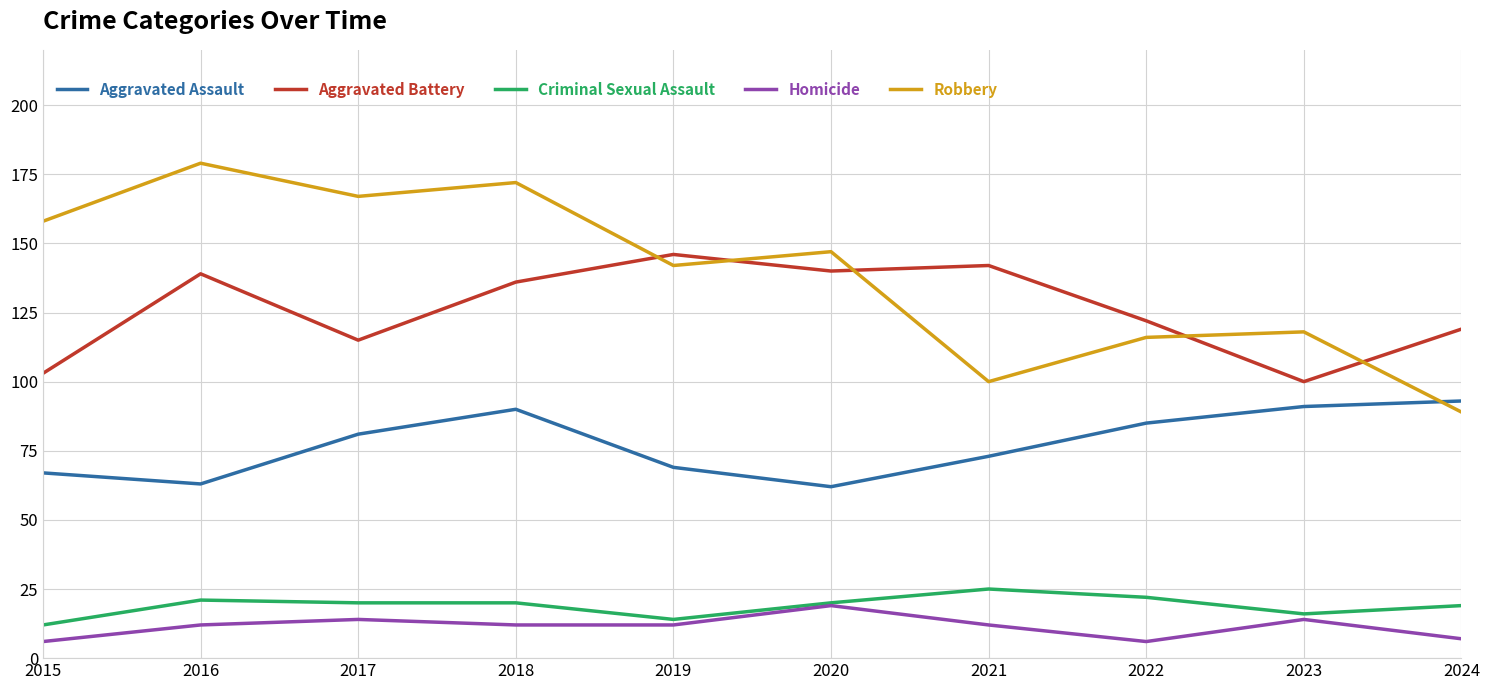

What is the minimum value shown in the chart?

6